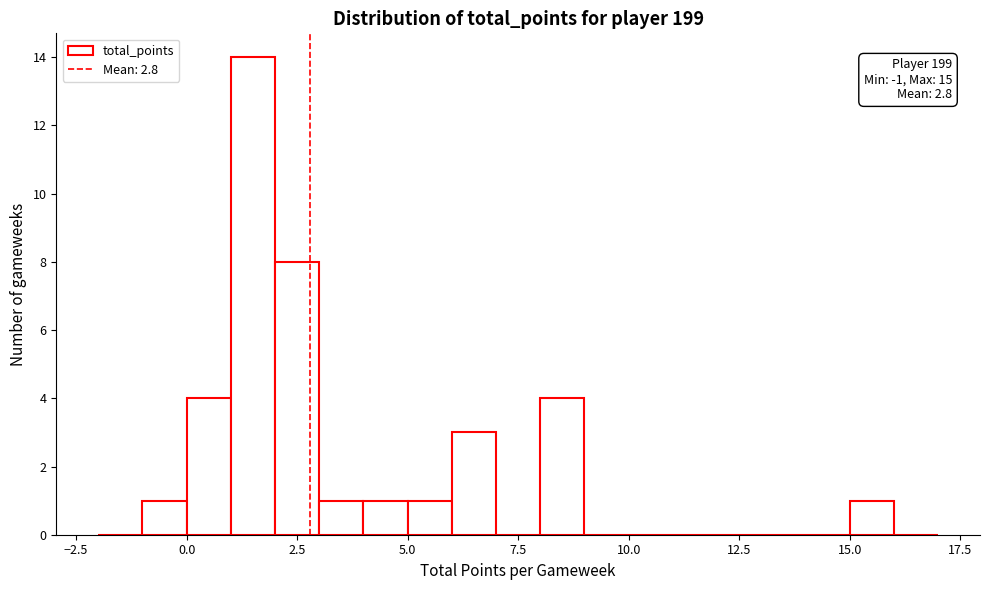

Around what value on the x-axis is the tallest bar? Give the approximate position of its centre, as read against the axis.

1.5